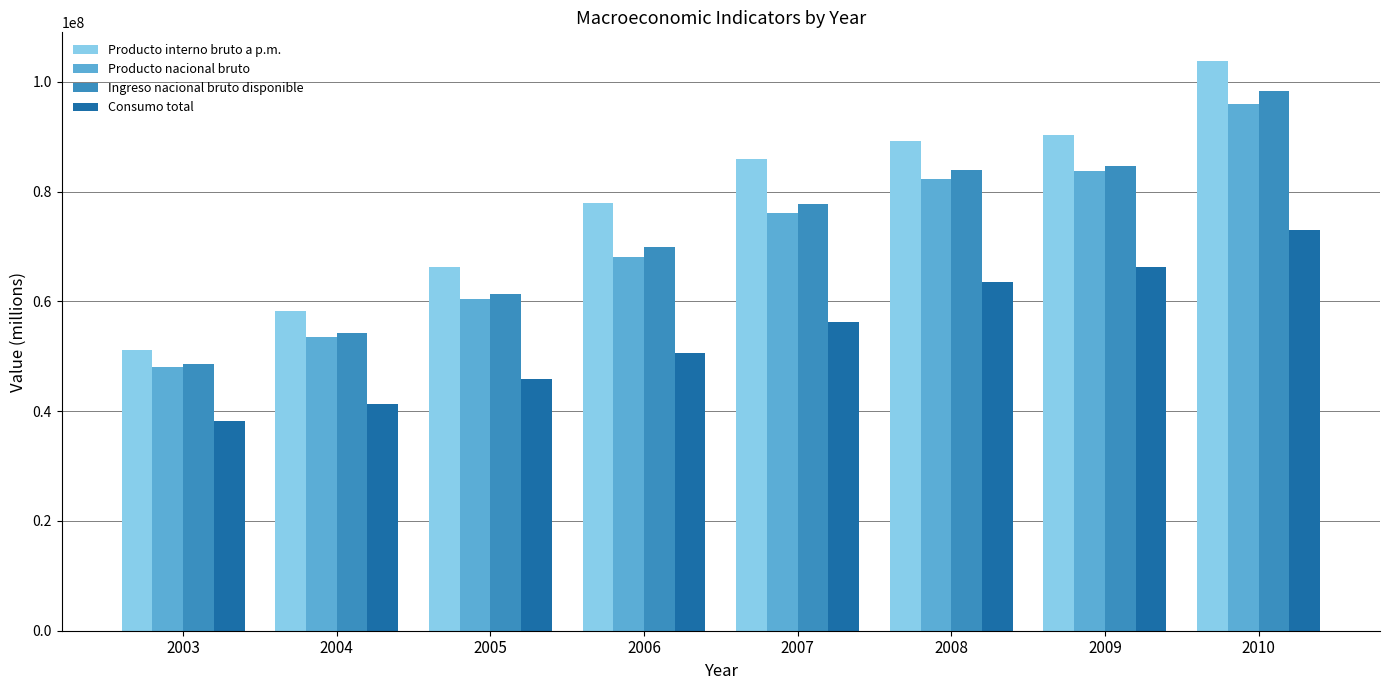

What is the average value of the Producto interno bruto a p.m. series?

77820496